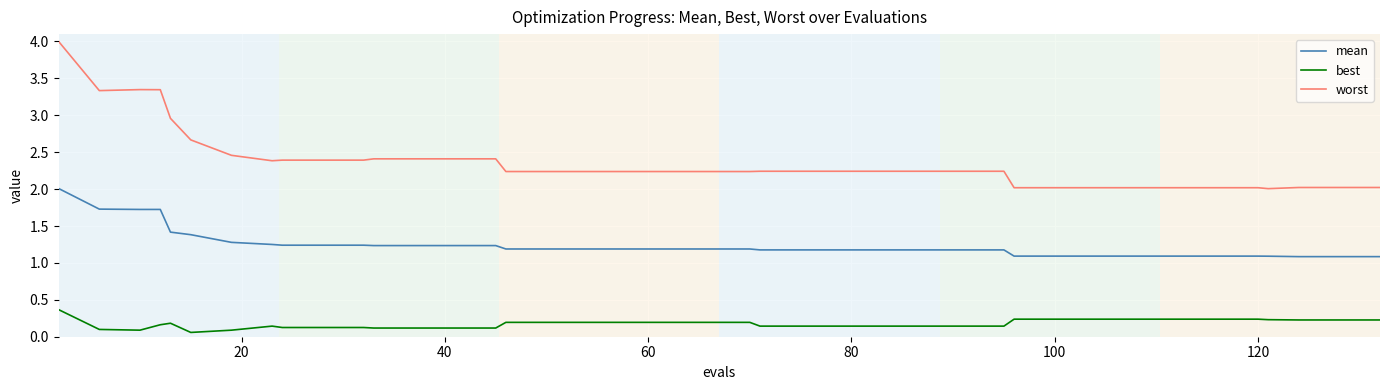

What is the maximum value for best?

0.4